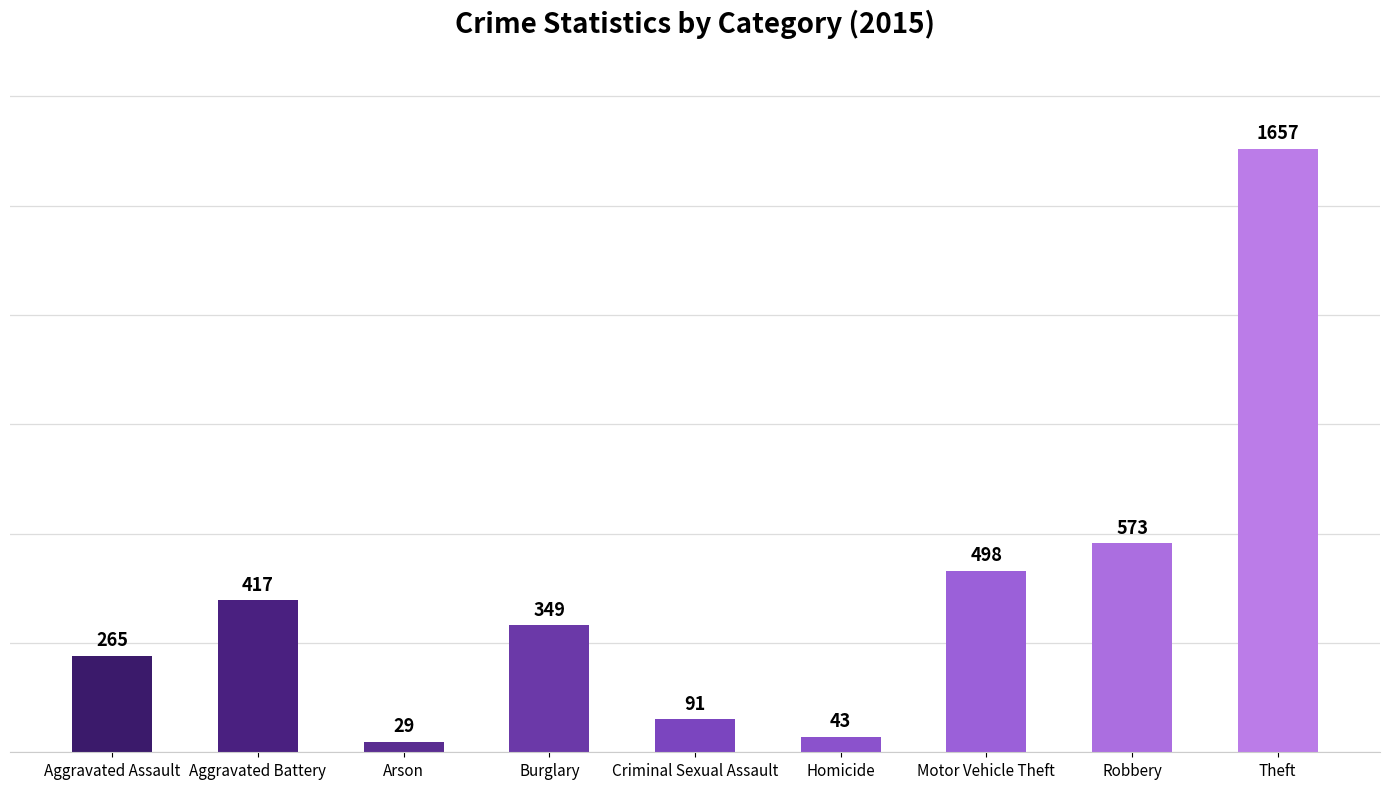

What is the value of the 2nd bar from the left?

417